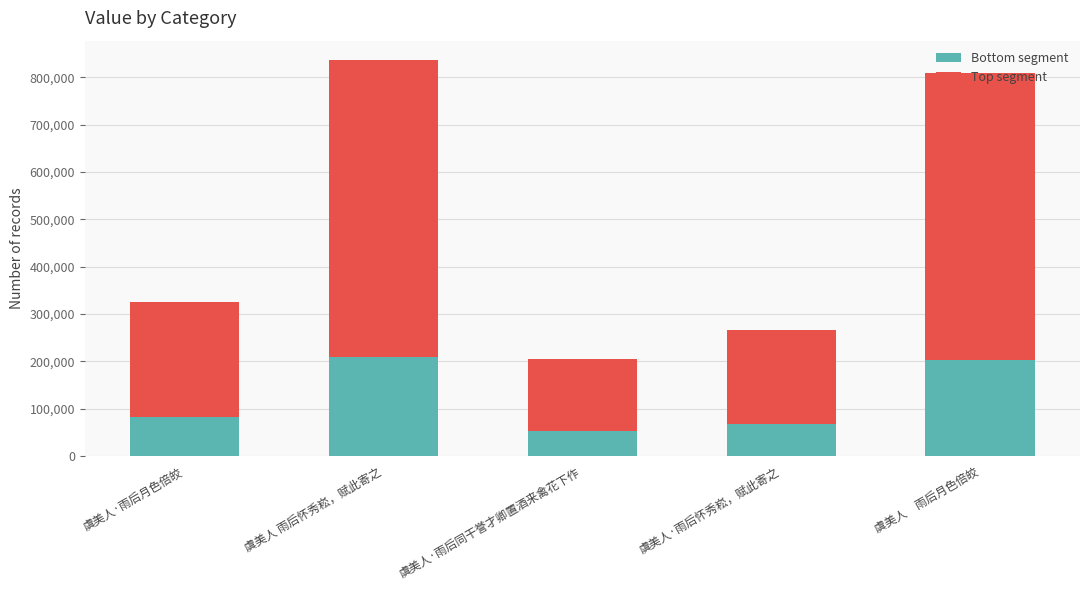

What value does the Bottom segment series have at 虞美人 雨后怀秀崧，赋此寄之?

208994.0